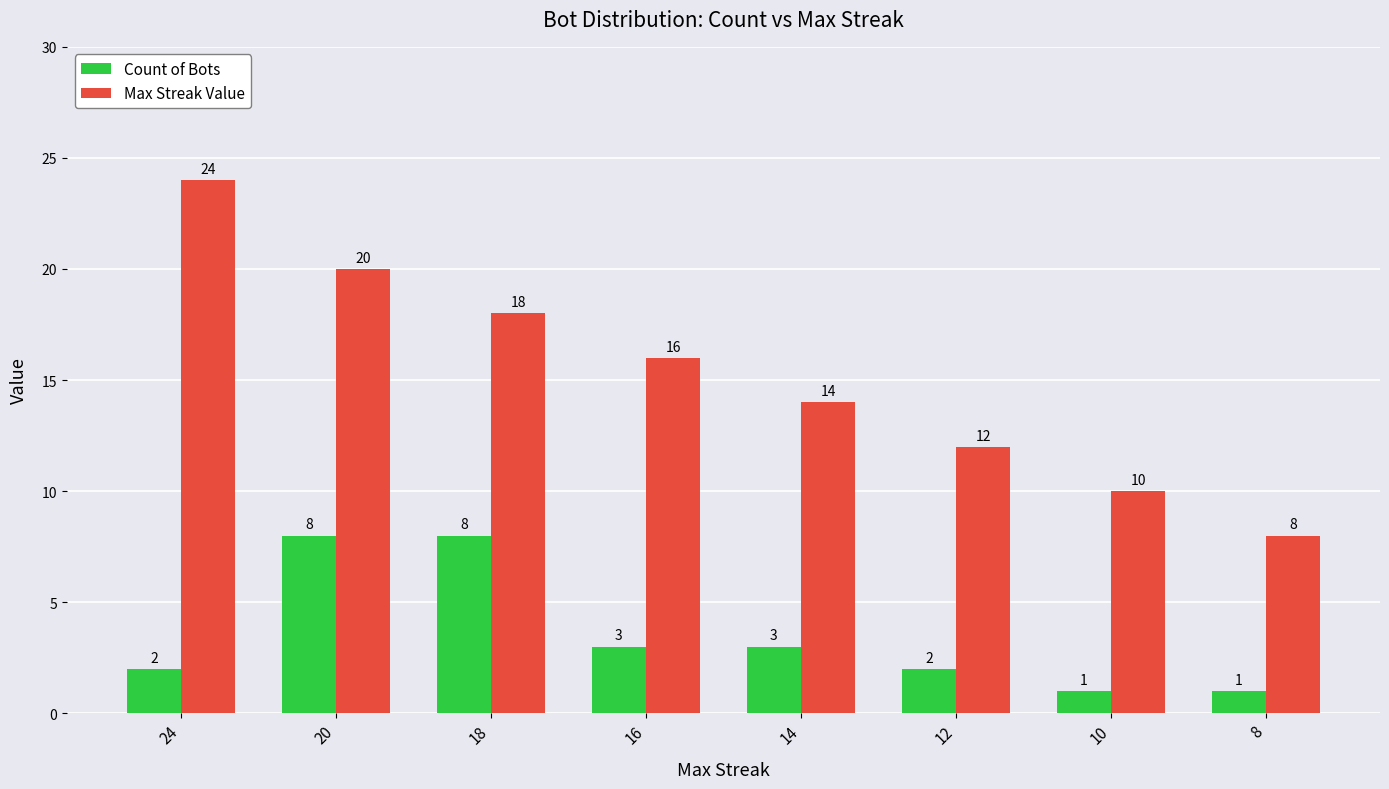

Reading left to right, transcribe all the data shown in this chart.

Count of Bots: 2	8	8	3	3	2	1	1
Max Streak Value: 24	20	18	16	14	12	10	8